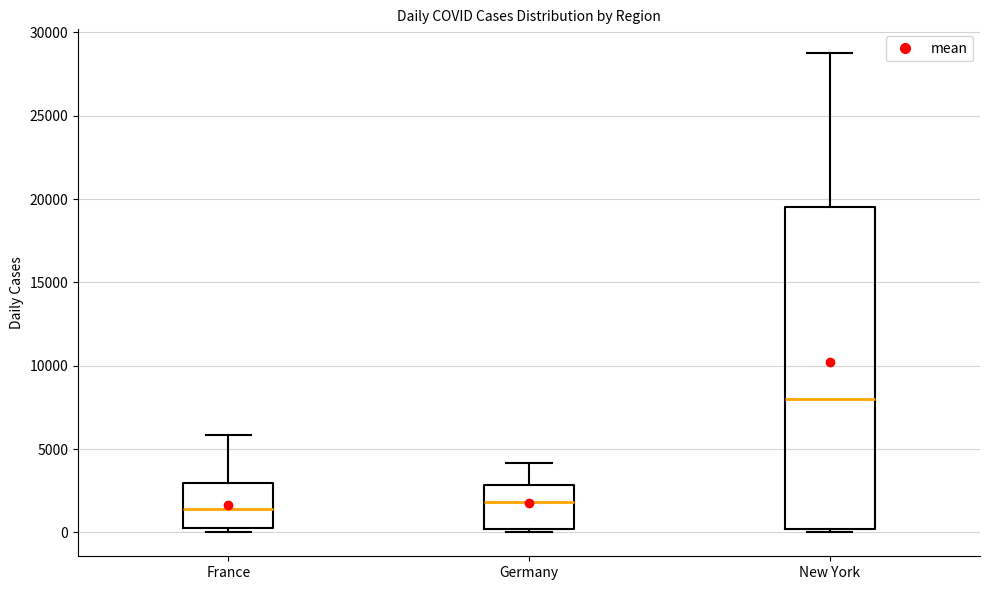

Reading left to right, read every box against the y-axis: the position of its median line, the range the box covers, and the ends of its whiskers. The values are not printed on the chart, so give them approximately, as read against the axis.

France: median 1500, box 500 to 3000, whiskers 0 to 6000
Germany: median 2000, box 0 to 3000, whiskers 0 (just below the box's lower edge) to 4000
New York: median 8000, box 0 to 19500, whiskers 0 (just below the box's lower edge) to 29000